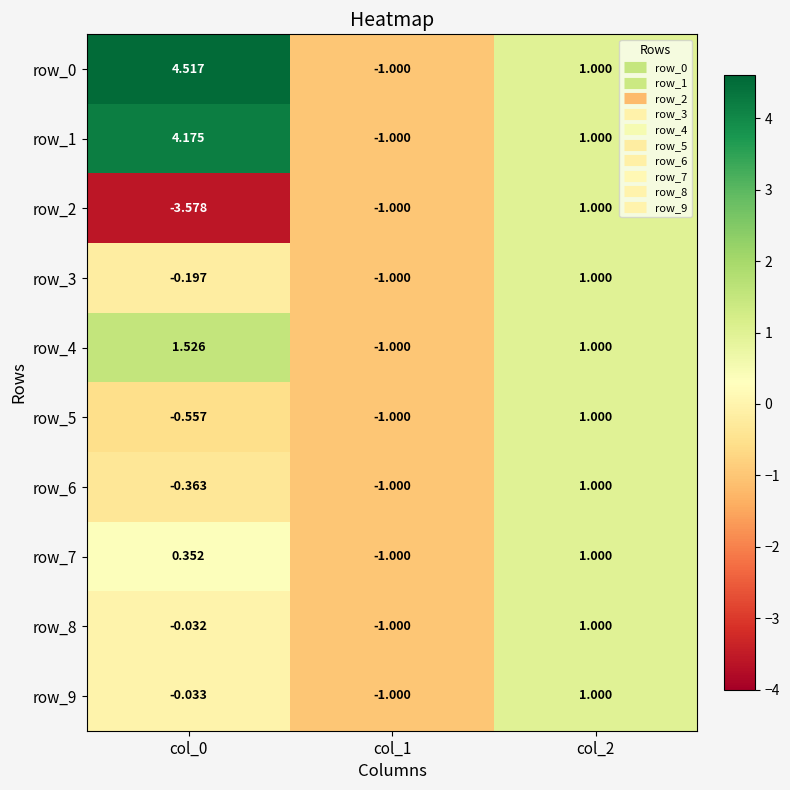

Is the value of row_6 at col_1 greater than the value of row_5 at col_0?

No